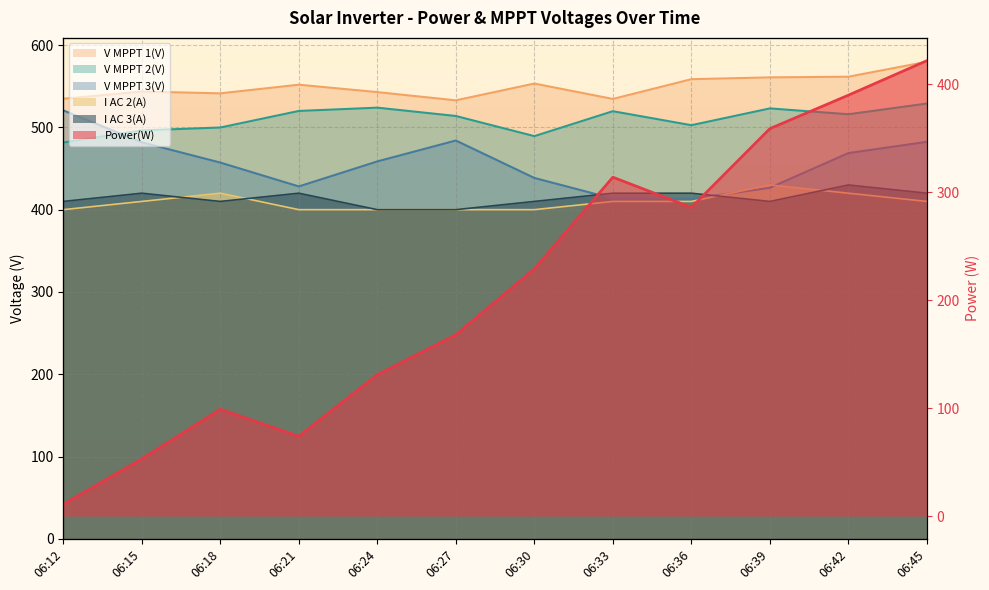

Is it true that V MPPT 3(V) equals 691.7 at 06:39?

False